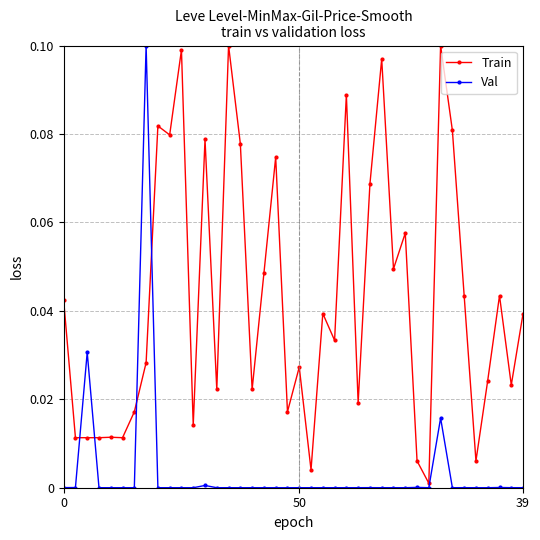

List the series in order of their overall mean, lowest first.

Val, Train